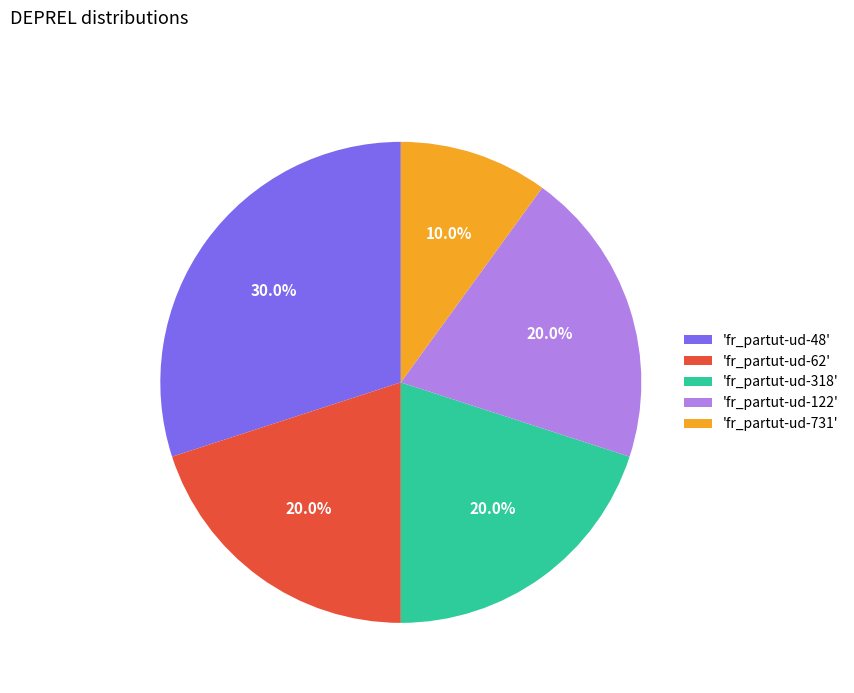

What is the total percentage of 'fr_partut-ud-48' and 'fr_partut-ud-122'?

50.0%